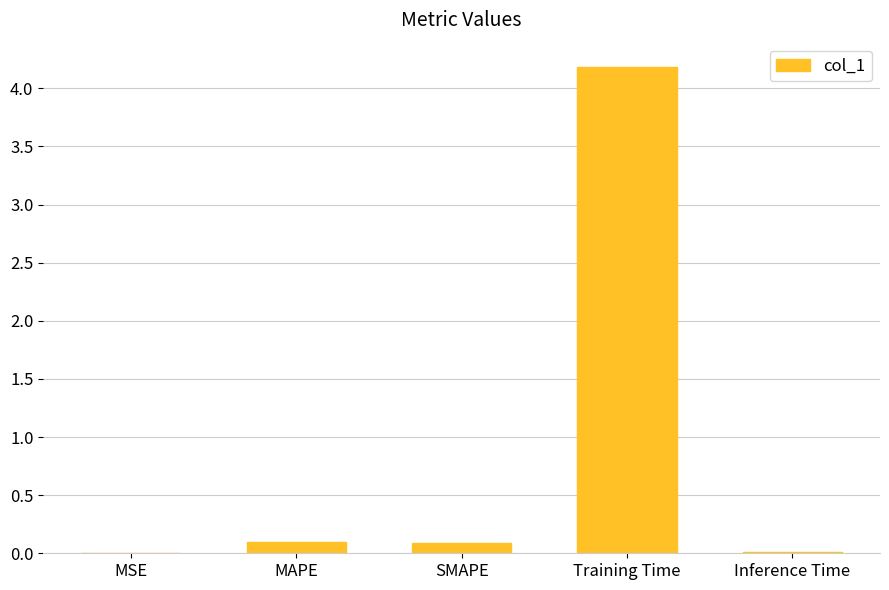

Which label corresponds to the largest value in the chart?

Training Time